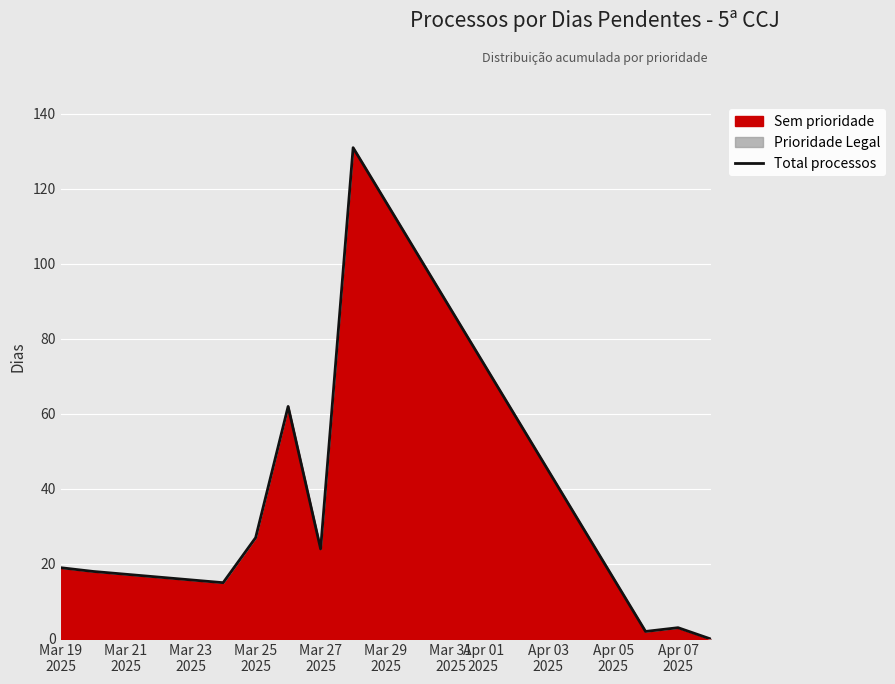

What is the maximum value shown in the chart?

131